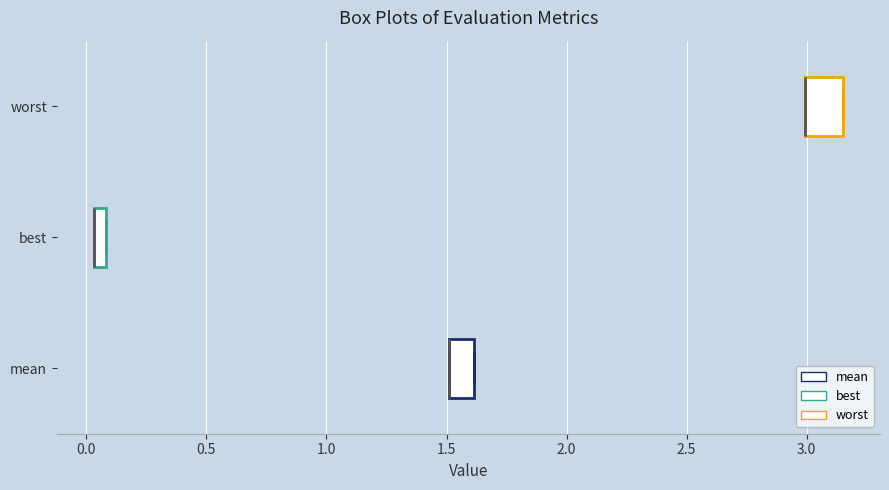

Where is the right edge of the box for worst on the x-axis? The values are not printed on the chart, so give them approximately, as read against the axis.

3.15